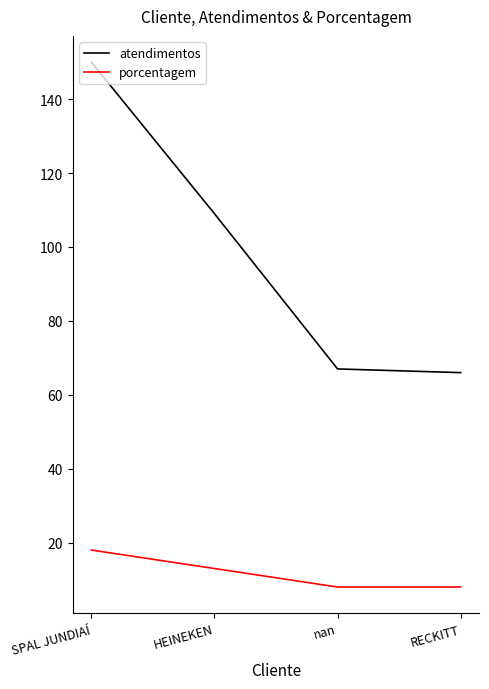

At RECKITT, list the series in order from largest to smallest.

atendimentos, porcentagem